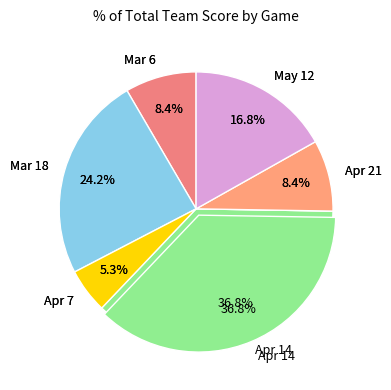

Between Apr 7 and Apr 21, which is larger?

Apr 21